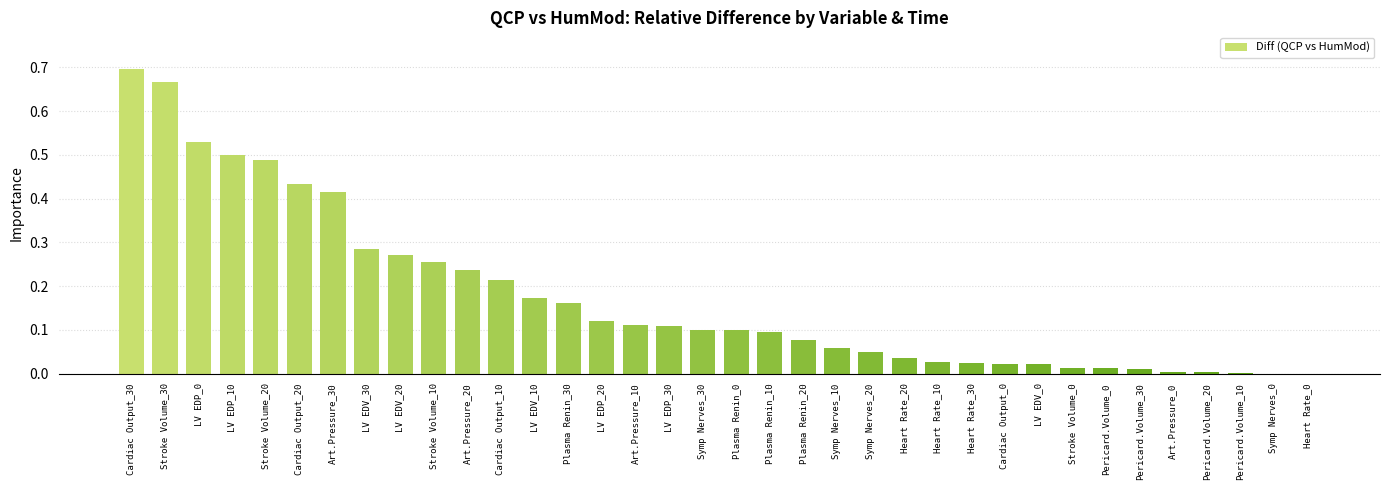

True or false: the data shows 0.0 at Pericard.Volume_30.

True